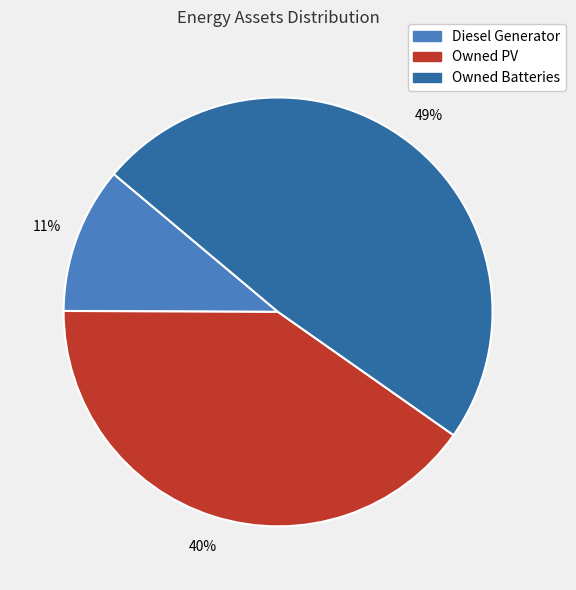

How many segments does this pie chart have?

3